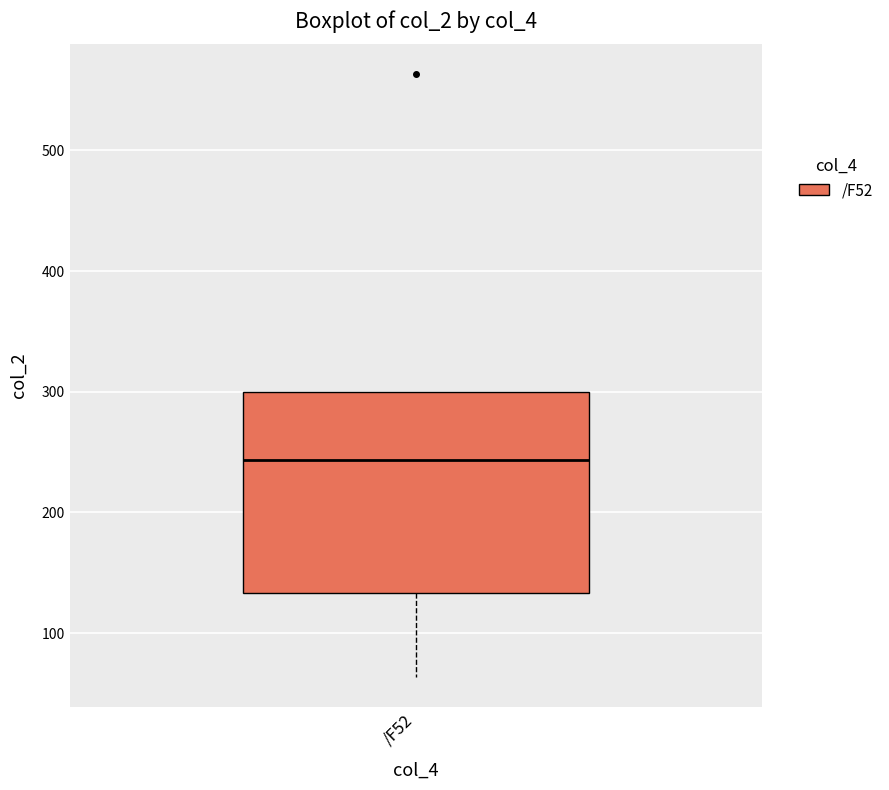

Read this box plot against the y-axis: the position of the median line, the range covered by the box, and the ends of both whiskers. The values are not printed on the chart, so give them approximately, as read against the axis.

median 240, box 130 to 300, whiskers 60 to 300